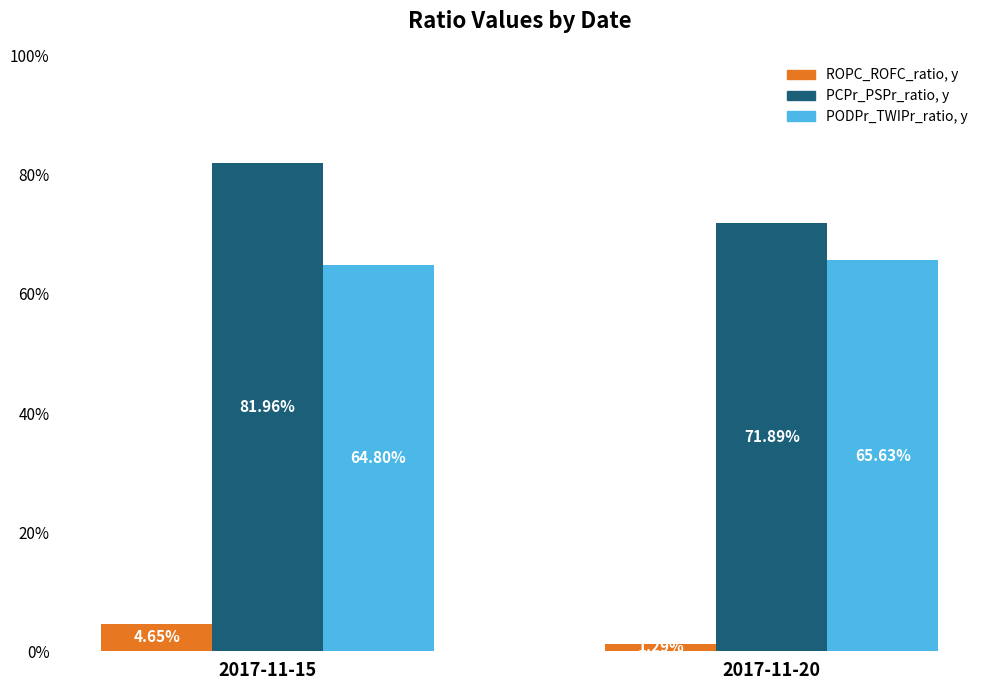

What are all the series names shown in the legend?

ROPC_ROFC_ratio, y, PCPr_PSPr_ratio, y, PODPr_TWIPr_ratio, y